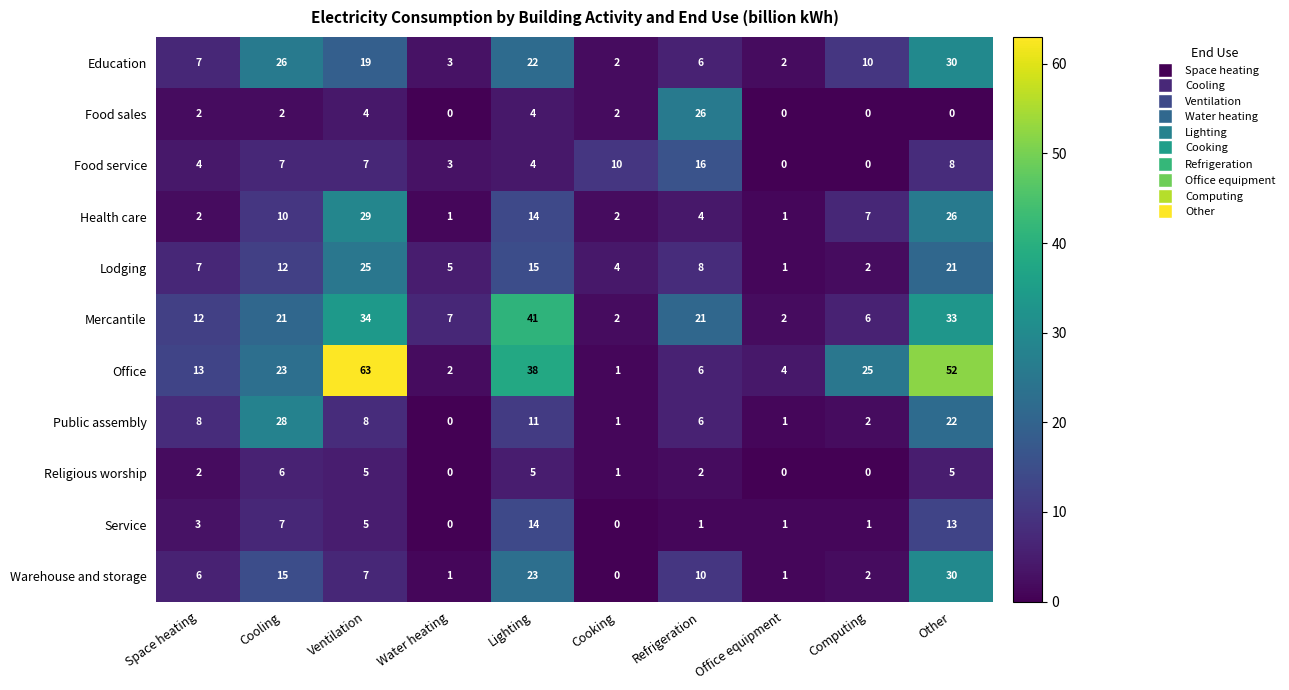

What is the sum of the Mercantile values at Refrigeration and Space heating?

33